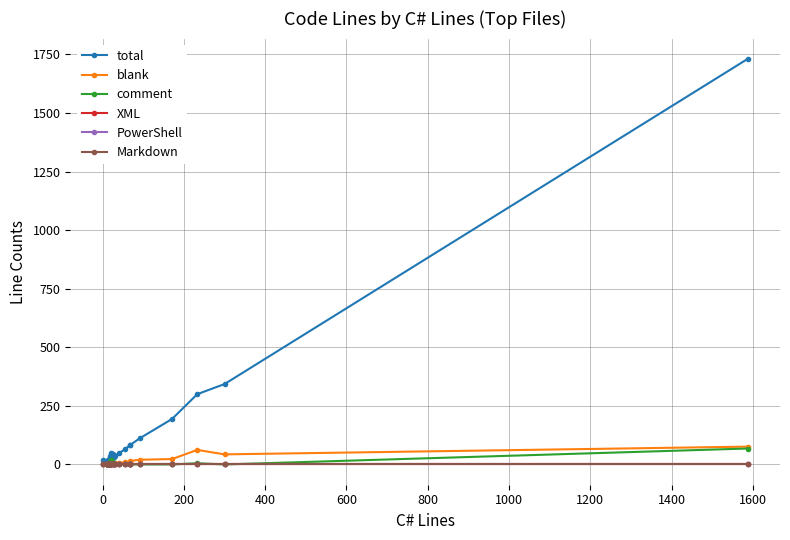

True or false: PowerShell and Markdown cross at least once.

False